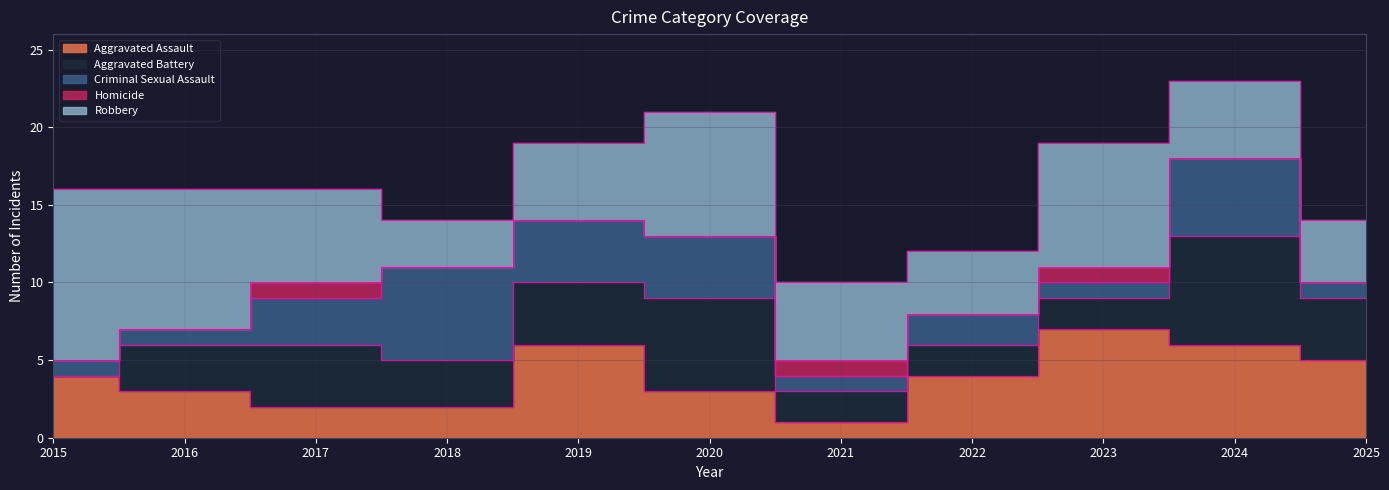

How many interior local peaks does the Robbery series have?

2